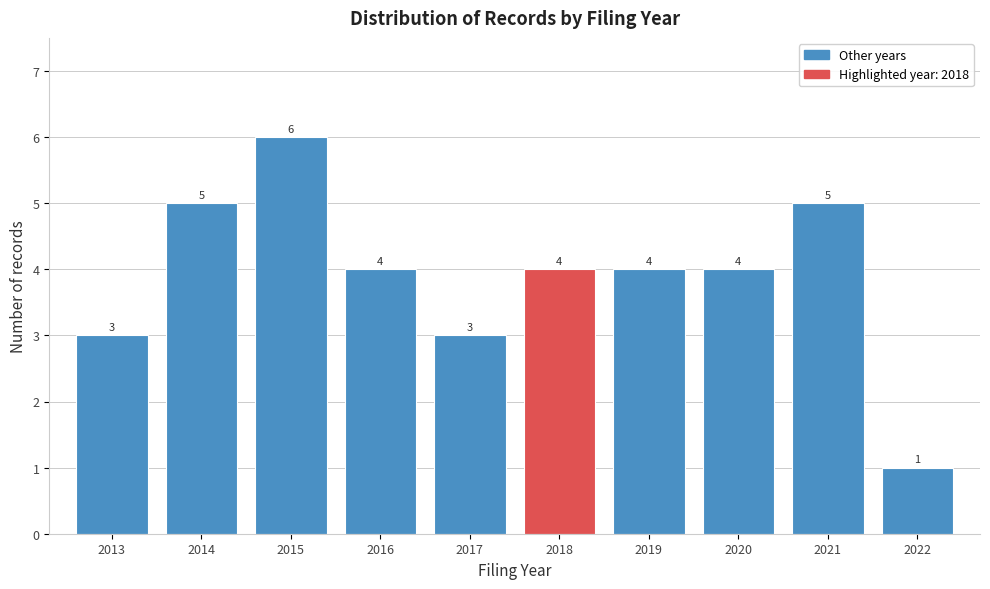

How tall is the bar that spans 2014.5 to 2015.5 on the x-axis?

6